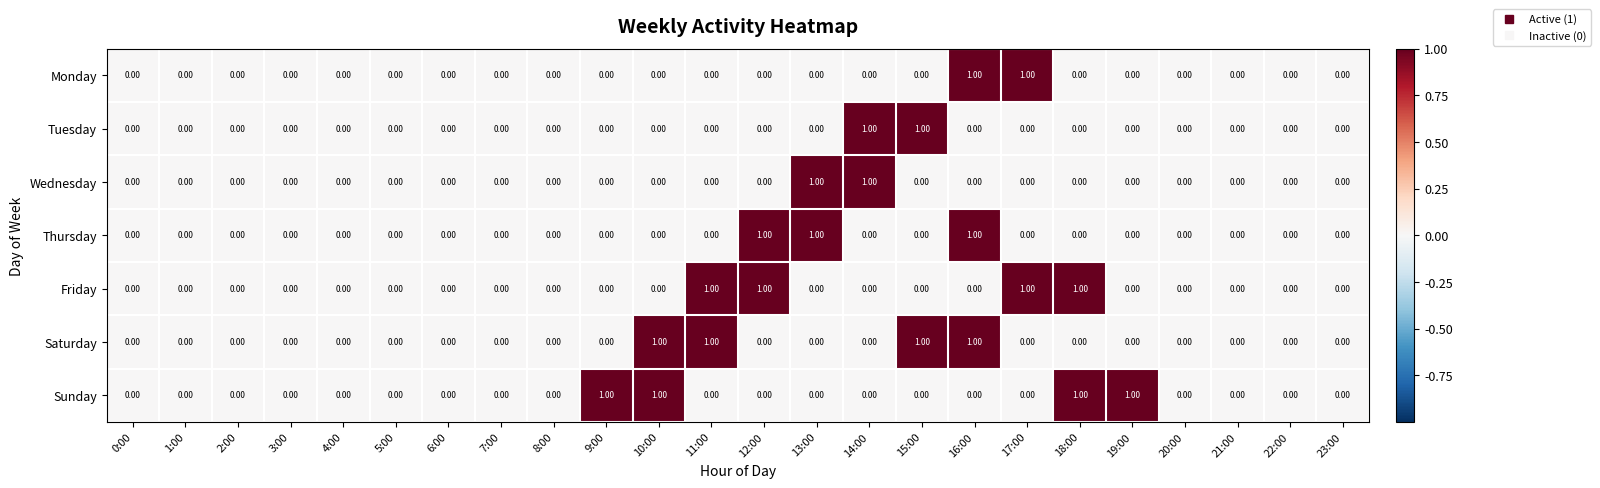

What is the sum of all Sunday values?

4